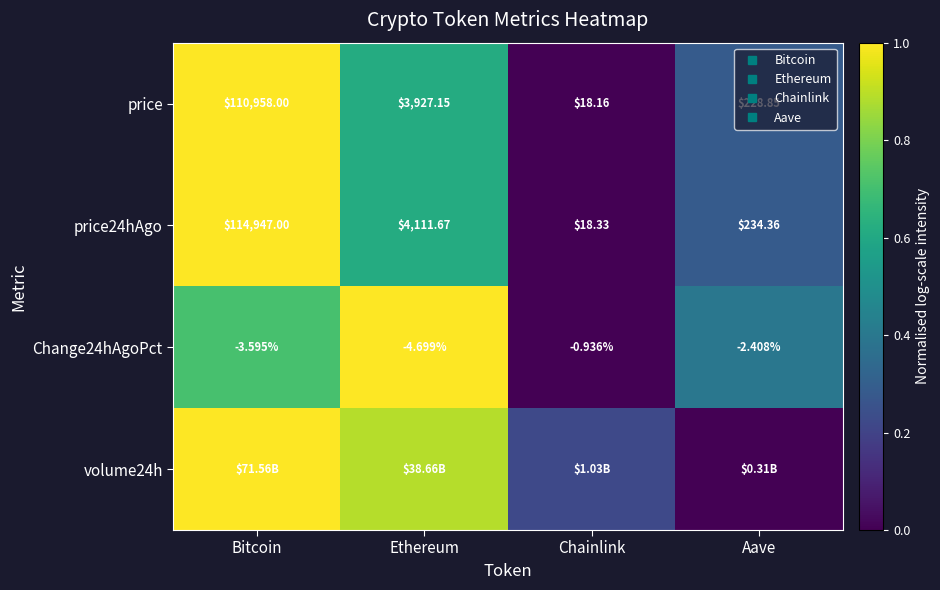

What value does the price24hAgo series have at Bitcoin?

1.0